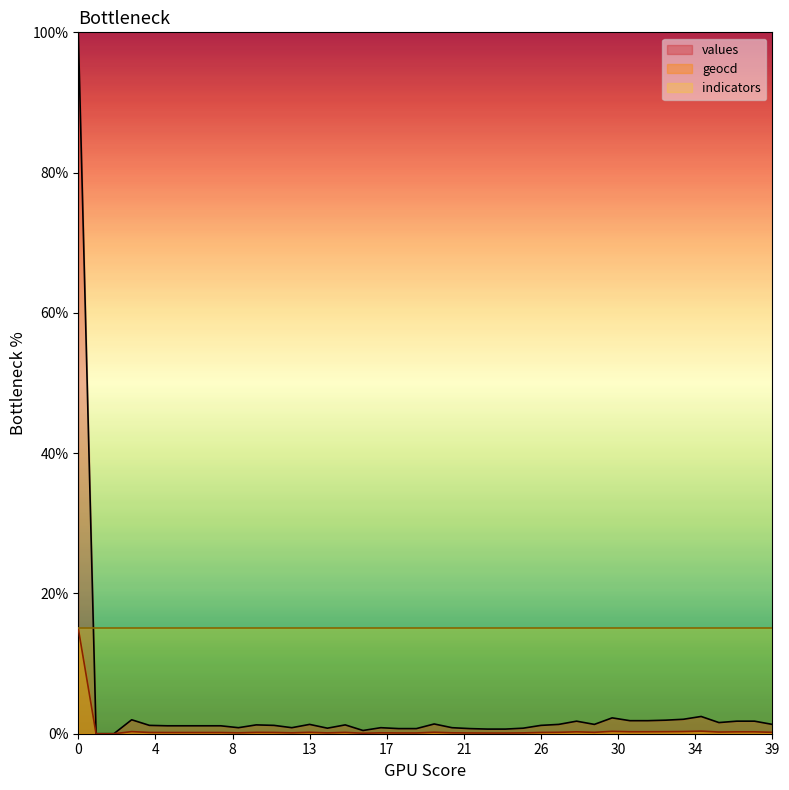

Rank the series by their average value, from highest to lowest.

indicators, values, geocd